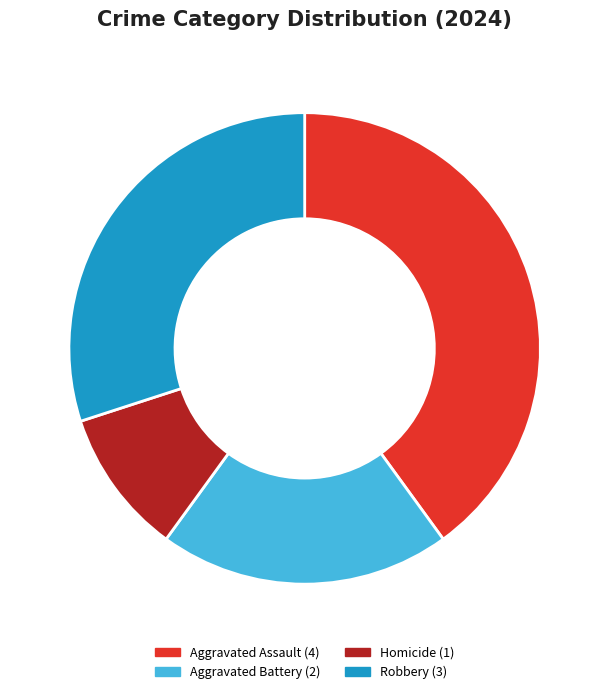

To the nearest percent, what is the difference between the Robbery and Homicide slice percentages?

20%